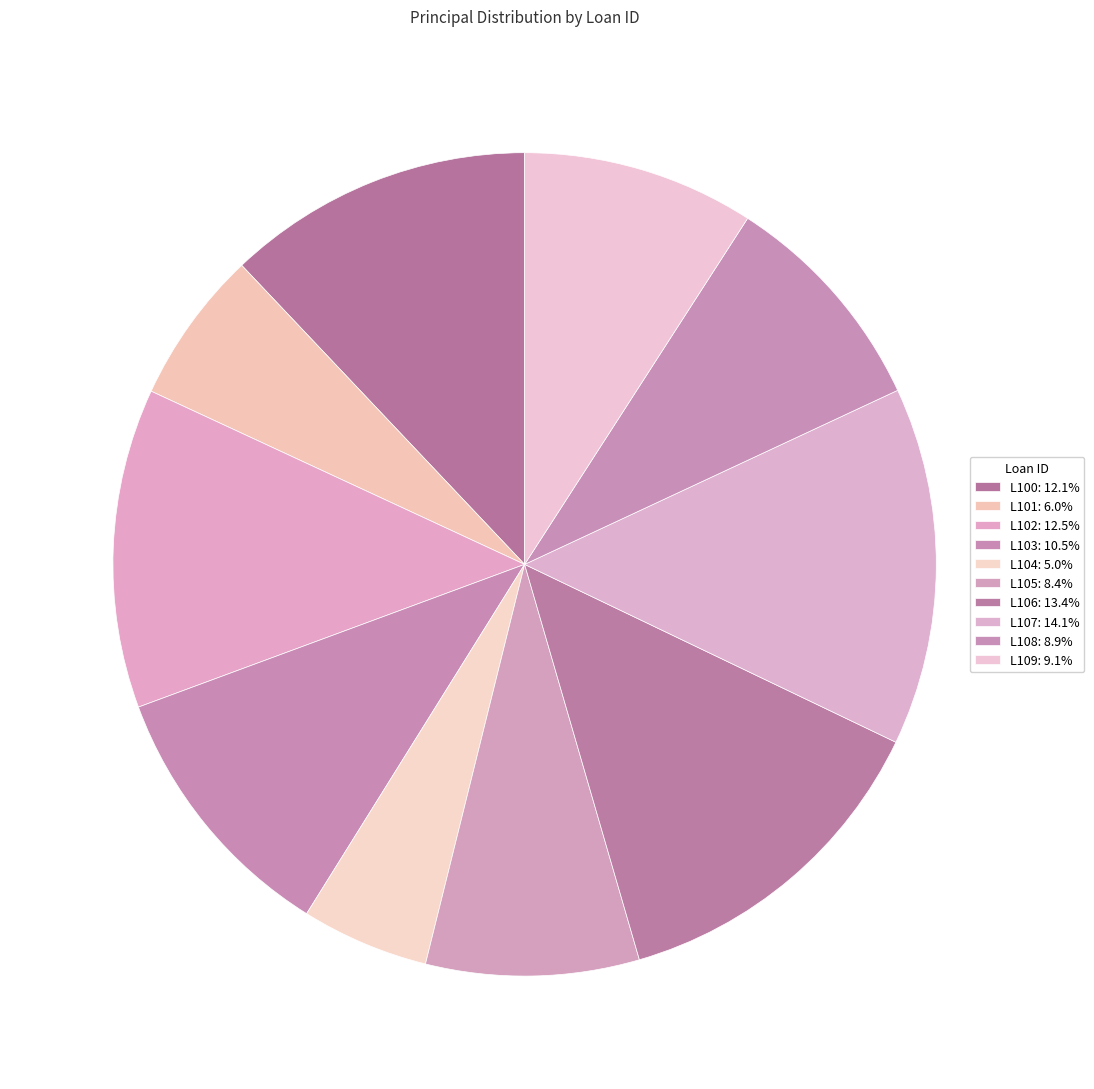

The L106 slice represents 13% of the pie. True or false?

True